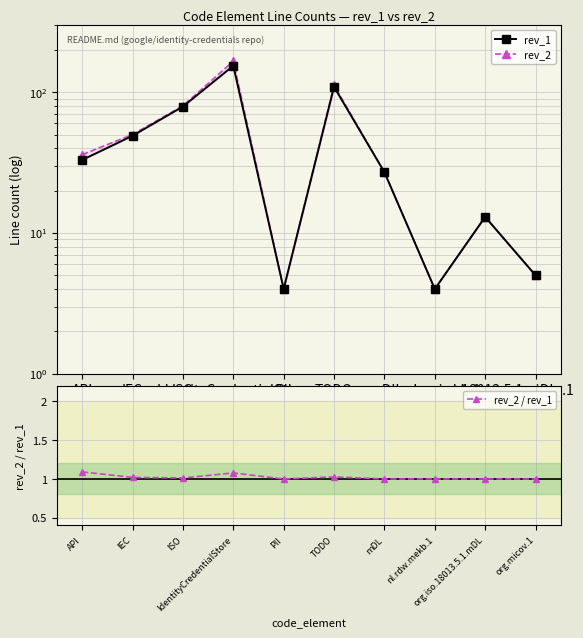

True or false: rev_1 and rev_2 / rev_1 intersect in this chart.

False